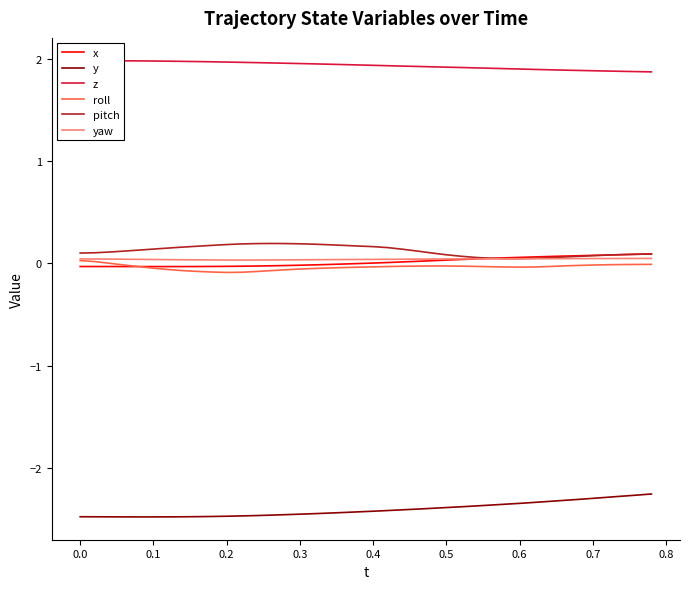

How many interior local valleys does the roll series have?

2